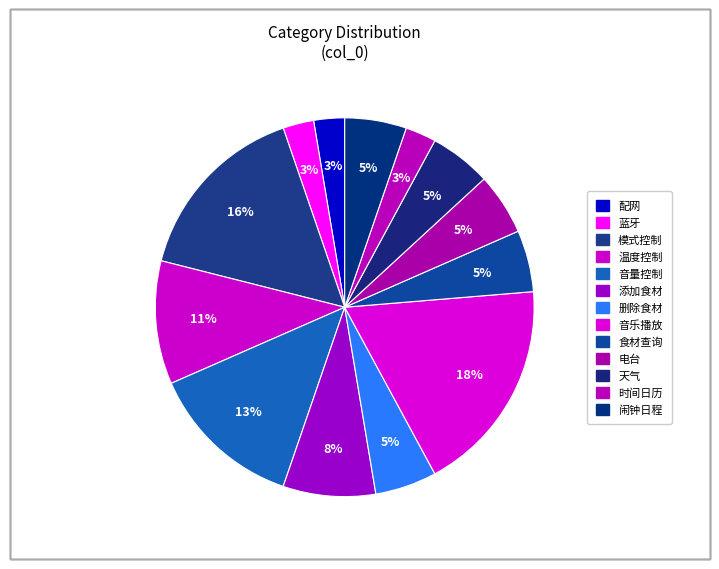

True or false: 删除食材 accounts for 5% of the total.

True